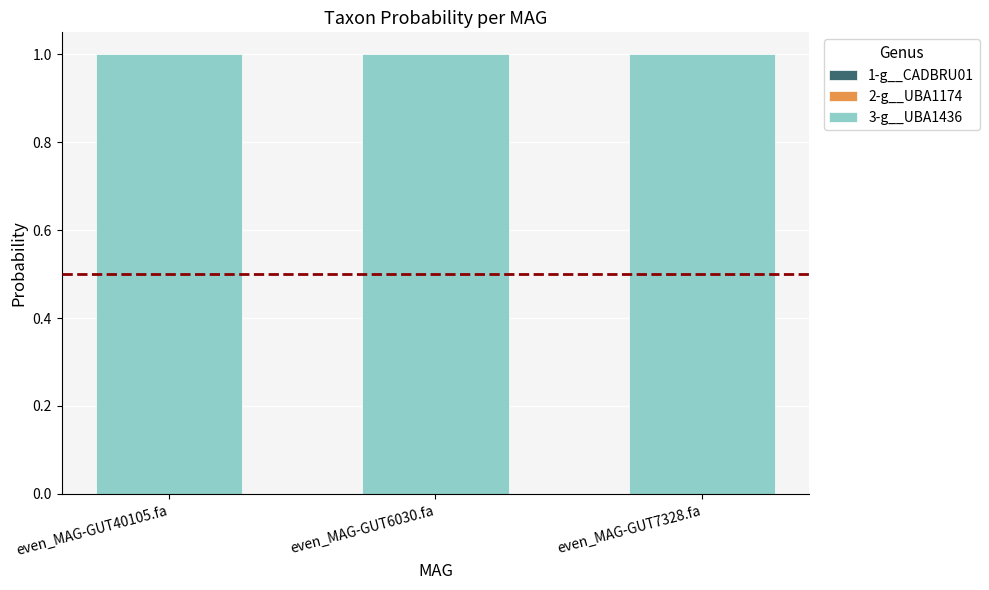

What position from the right is even_MAG-GUT6030.fa?

2